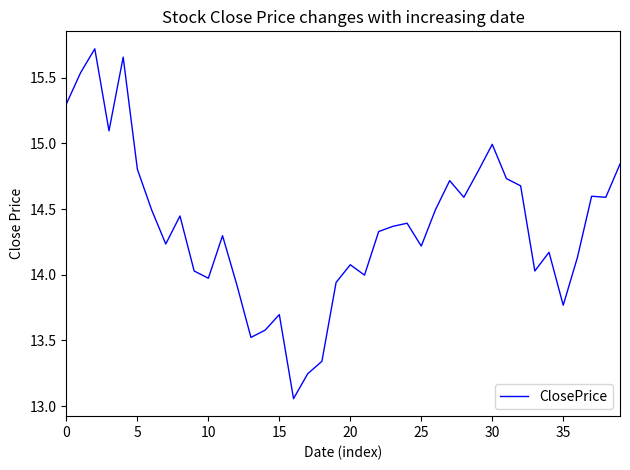

What is the difference between the maximum and minimum values?

2.7